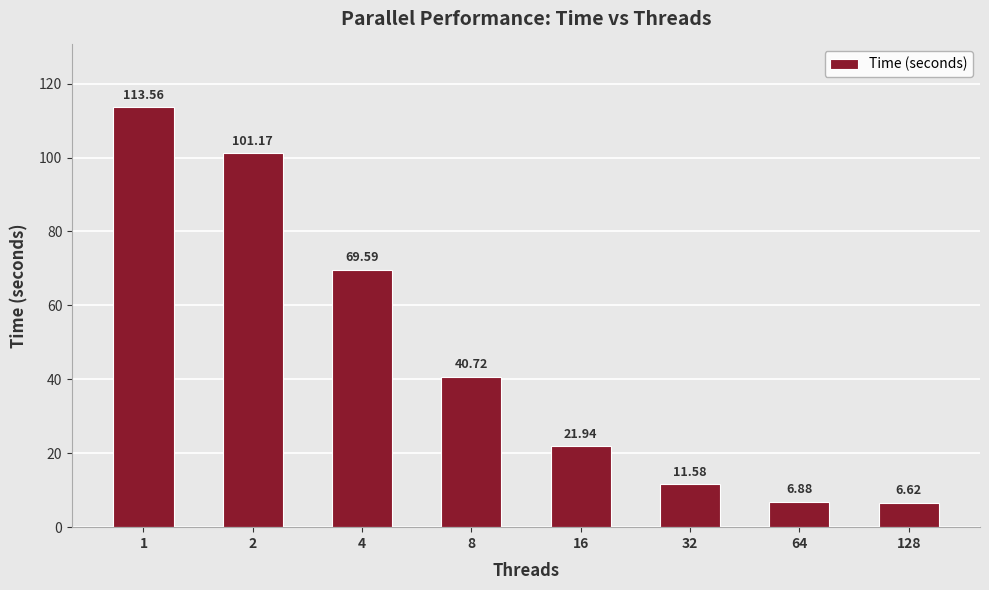

What is the sum of the values at 32 and 16?

33.5